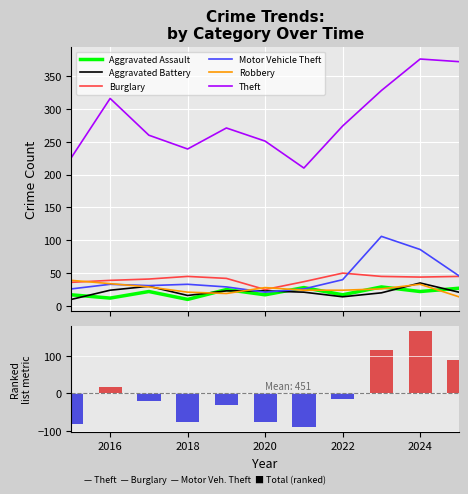

Reading left to right, list all the values displayed in this chart.

Aggravated Assault: 17	12	22	10	25	17	28	17	29	22	27
Aggravated Battery: 10	24	30	16	23	23	21	14	20	35	21
Burglary: 36	39	41	45	42	25	37	50	45	44	45
Motor Vehicle Theft: 26	33	31	33	29	21	26	40	106	86	46
Robbery: 39	34	29	21	19	28	24	24	26	33	14
Theft: 226	316	260	239	271	251	210	274	328	376	372